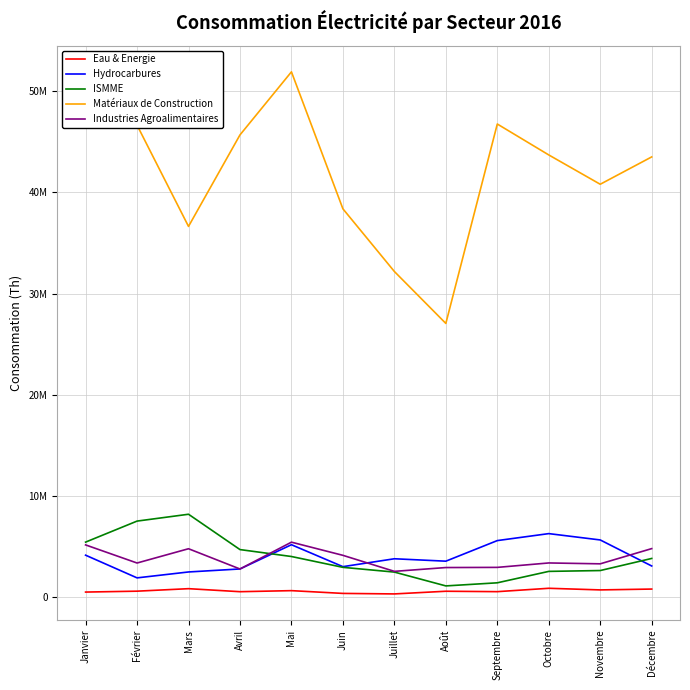

Reading left to right, list all the values displayed in this chart.

Eau & Energie: Janvier=474729	Février=563041	Mars=810168	Avril=511608	Mai=615104	Juin=341939	Juillet=290974	Août=555540	Septembre=515275	Octobre=848568	Novembre=687723	Décembre=772002
Hydrocarbures: Janvier=4123116	Février=1878585	Mars=2462747	Avril=2760273	Mai=5157517	Juin=2988238	Juillet=3769162	Août=3529996	Septembre=5566971	Octobre=6256224	Novembre=5629694	Décembre=3055012
ISMME: Janvier=5416014	Février=7494589	Mars=8171946	Avril=4676592	Mai=3991729	Juin=2919973	Juillet=2451499	Août=1083784	Septembre=1390564	Octobre=2520161	Novembre=2603573	Décembre=3799515
Matériaux de Construction: Janvier=51707399	Février=46659531	Mars=36643063	Avril=45694401	Mai=51931490	Juin=38382798	Juillet=32183951	Août=27046919	Septembre=46771598	Octobre=43712882	Novembre=40812842	Décembre=43517544
Industries Agroalimentaires: Janvier=5138992	Février=3348535	Mars=4760547	Avril=2757890	Mai=5410270	Juin=4107983	Juillet=2523548	Août=2899831	Septembre=2916541	Octobre=3354172	Novembre=3268232	Décembre=4772665